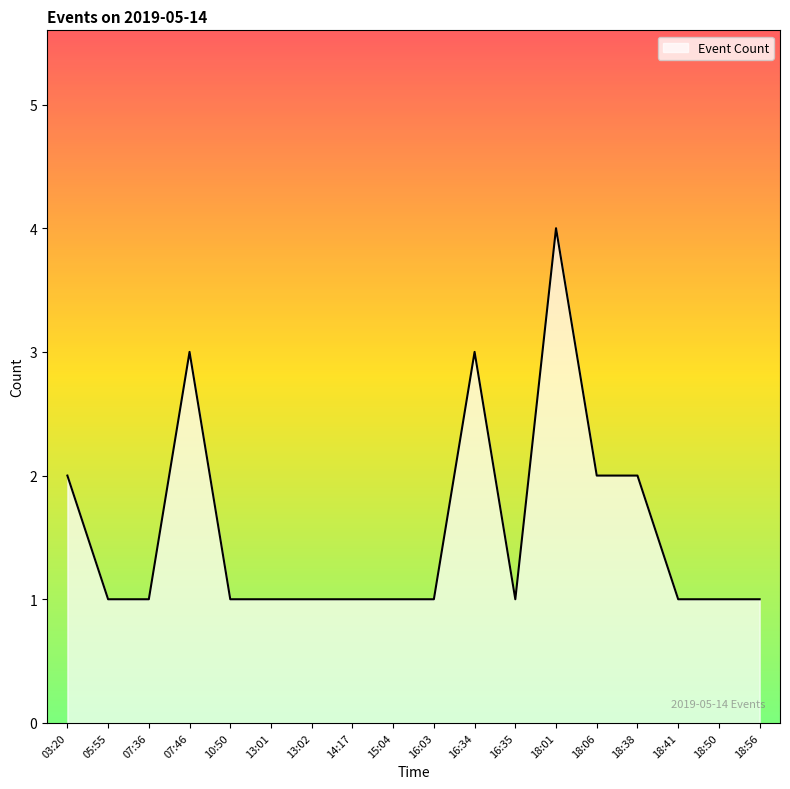

Between 18:41 and 16:34, which is larger?

16:34